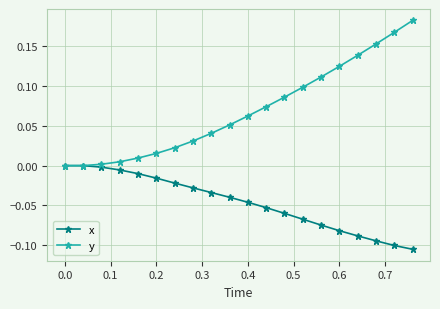

List the series in order of their peak value, highest first.

y, x